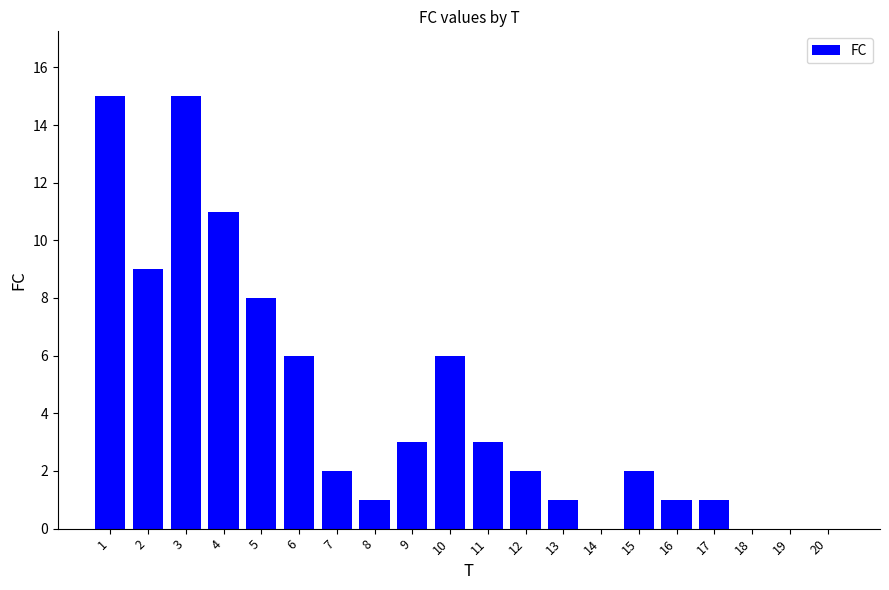

What is the change in value from 15 to 18?

-2